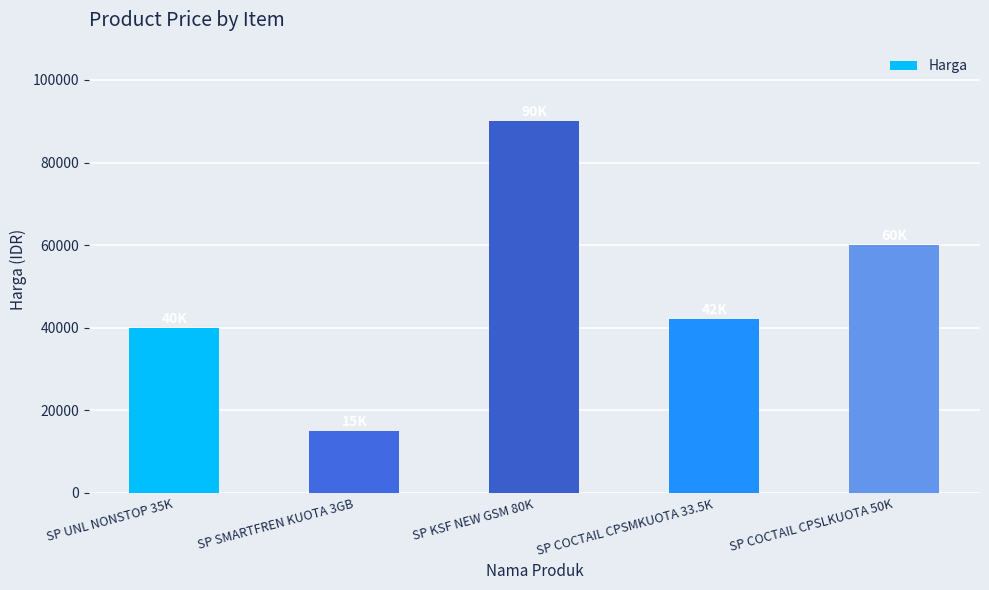

List the labels in order of value, largest first.

SP KSF NEW GSM 80K, SP COCTAIL CPSLKUOTA 50K, SP COCTAIL CPSMKUOTA 33.5K, SP UNL NONSTOP 35K, SP SMARTFREN KUOTA 3GB